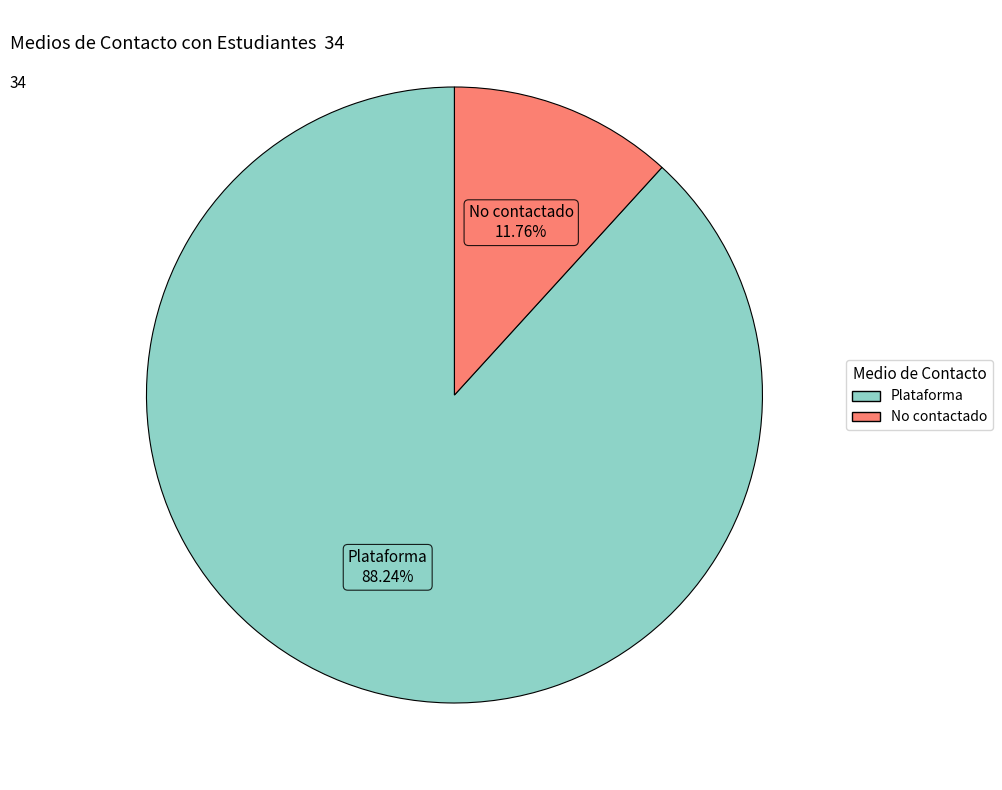

What is the majority slice?

Plataforma